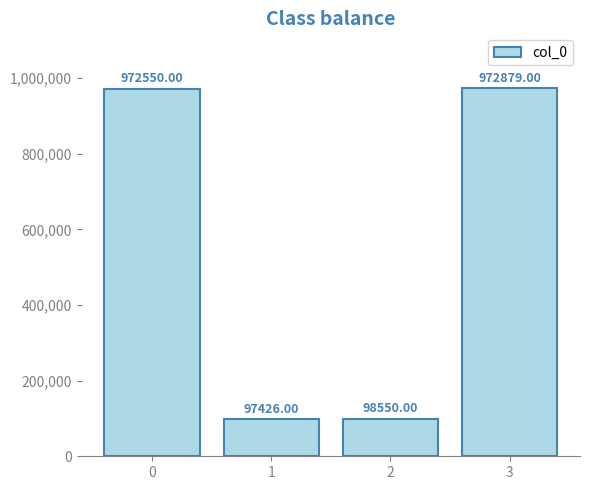

How many bars are there in total?

4